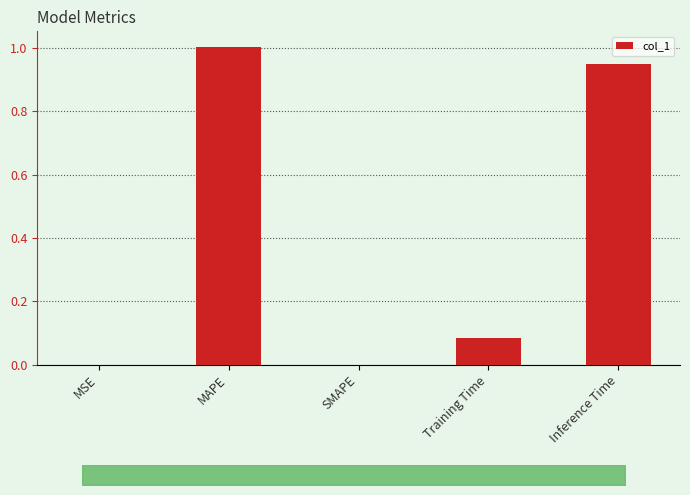

List the labels in order of value, smallest first.

SMAPE, MSE, Training Time, Inference Time, MAPE